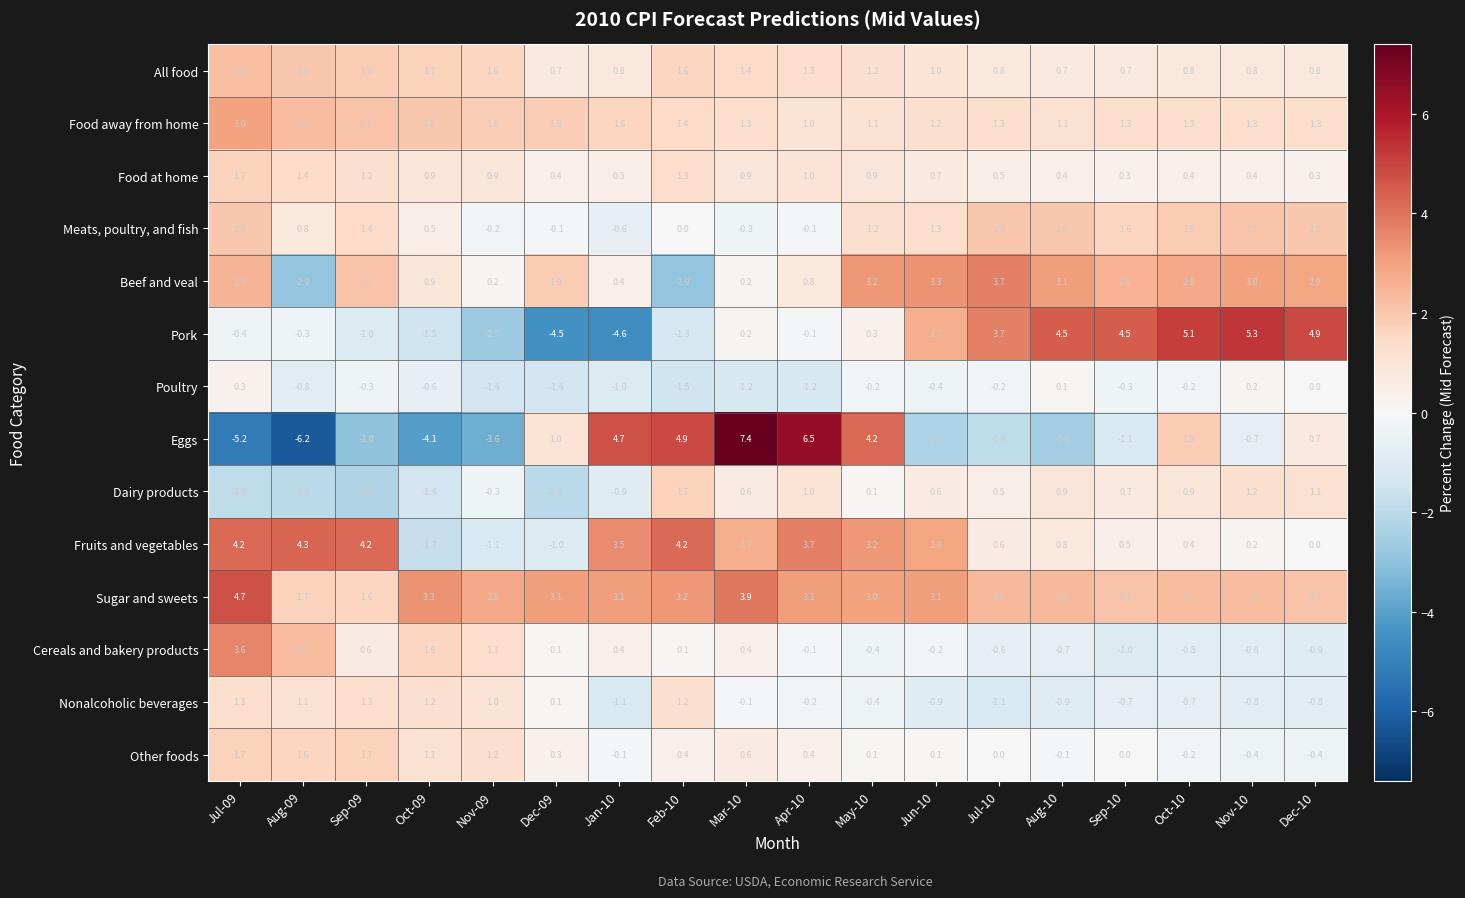

Read the Food away from home value at Sep-10.

1.3